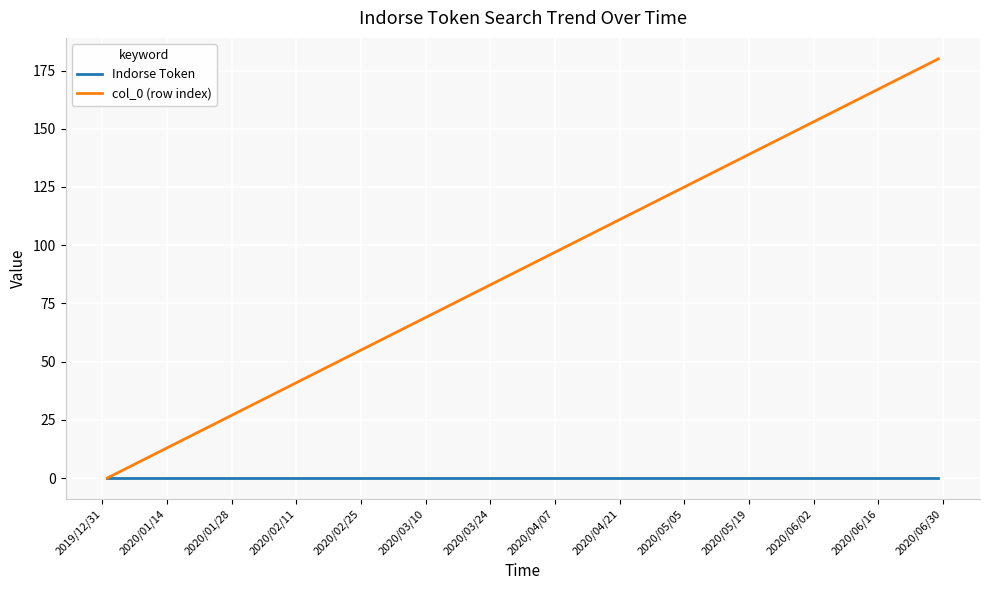

Which series has the widest spread of values?

col_0 (row index)